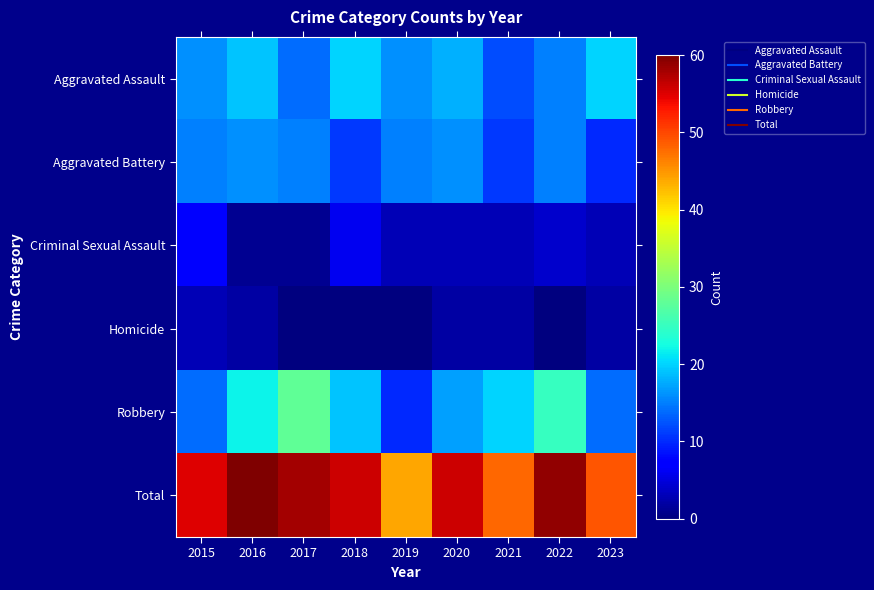

At how many categories does at least one series exceed 28?

9